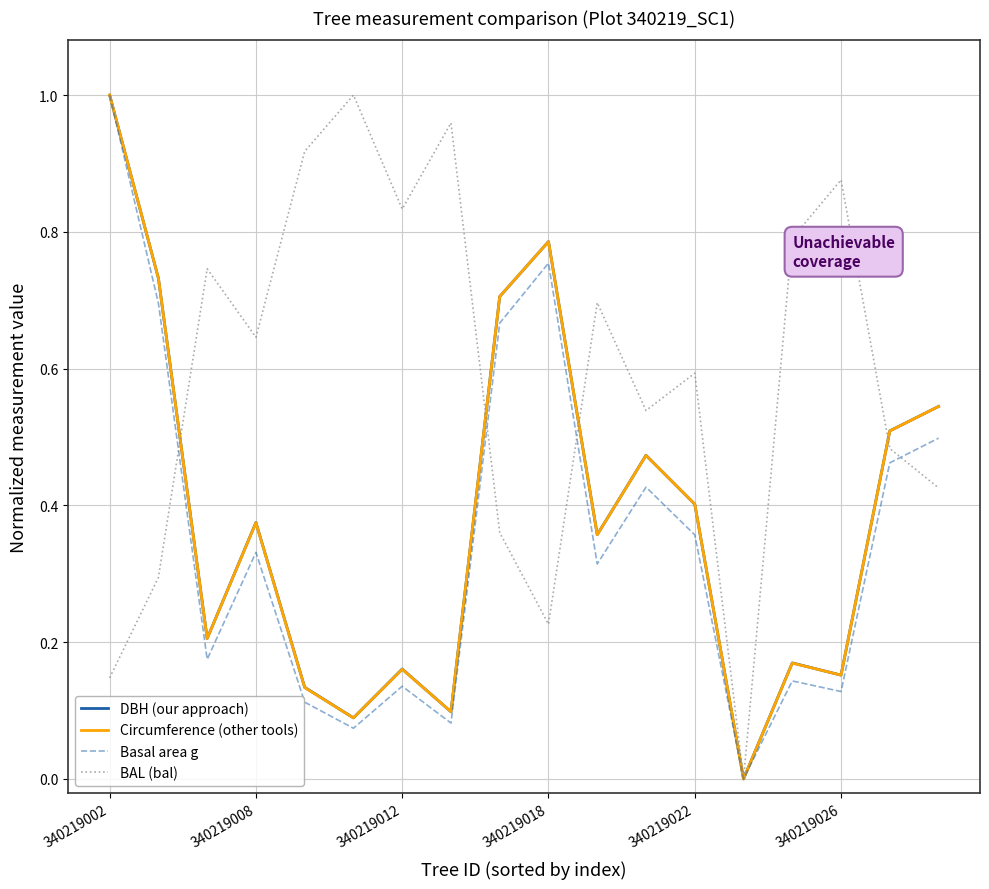

At 16, list the series in order from smallest to largest.

Basal area g, BAL (bal), Circumference (other tools), DBH (our approach)